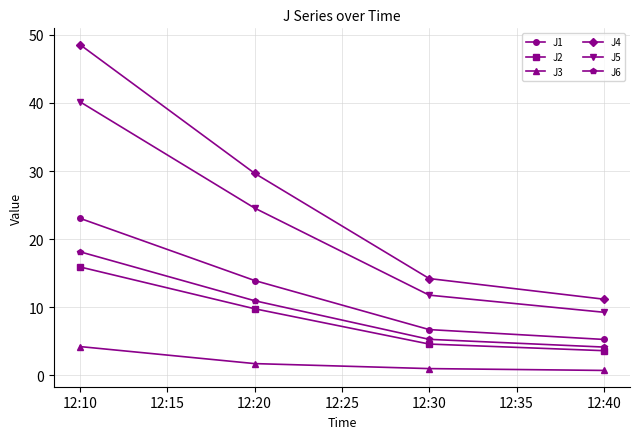

How many data points in J4 are above 29?

2